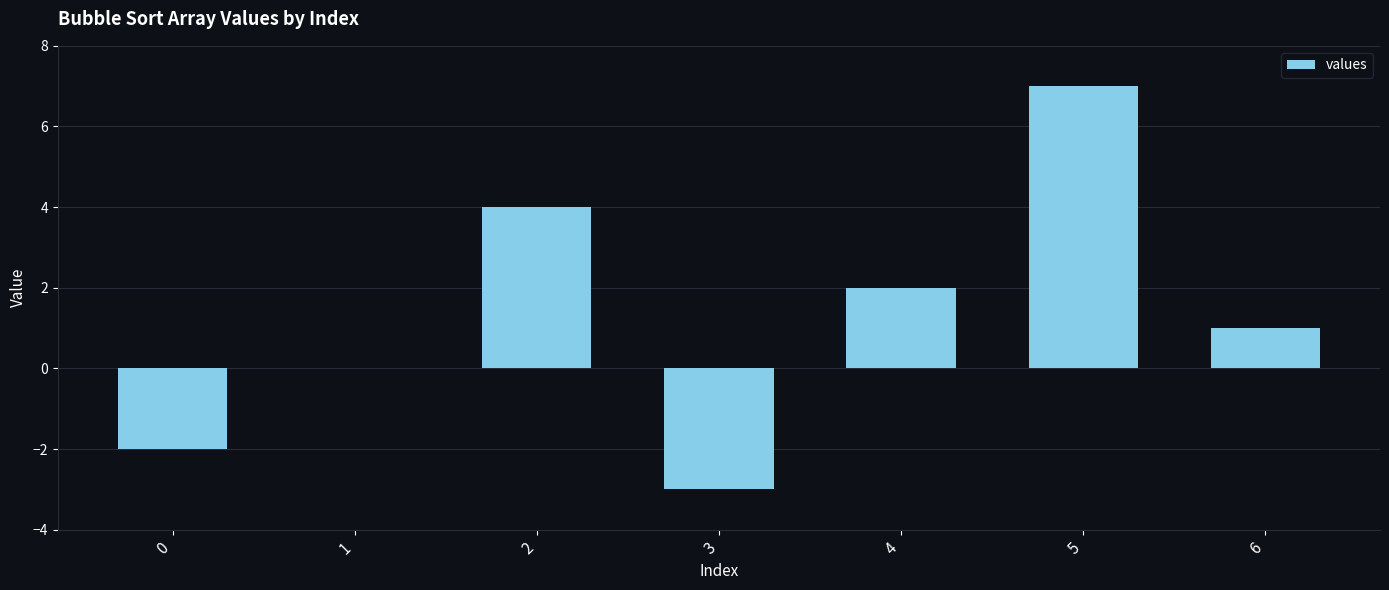

Are the bars horizontal?

No